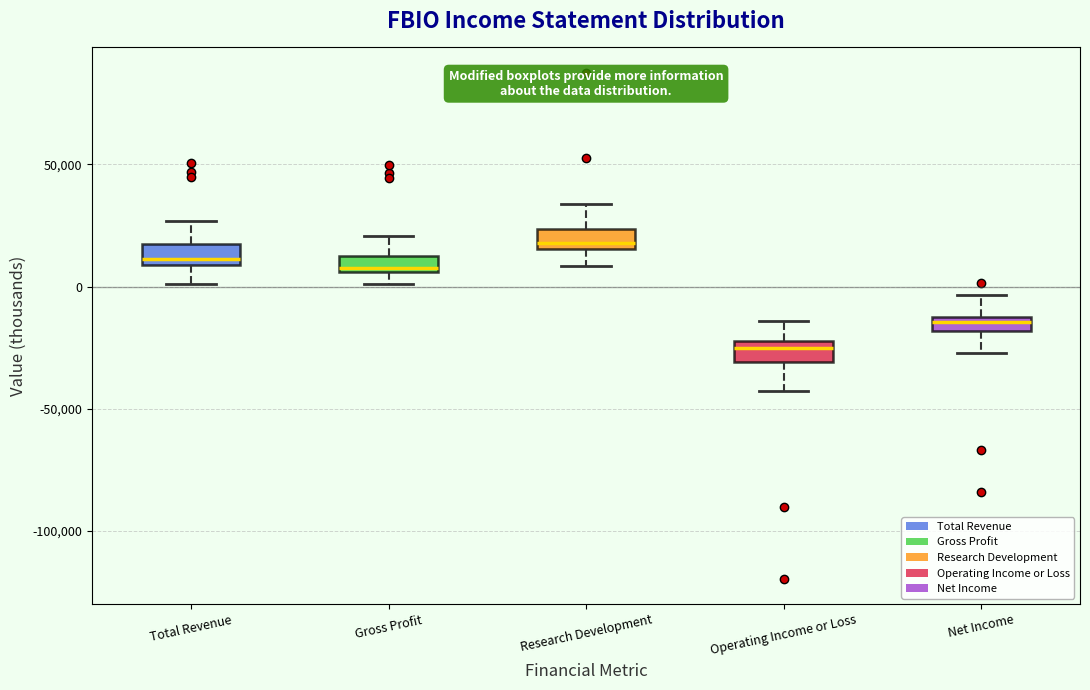

Which box's median line is the highest?

Research Development